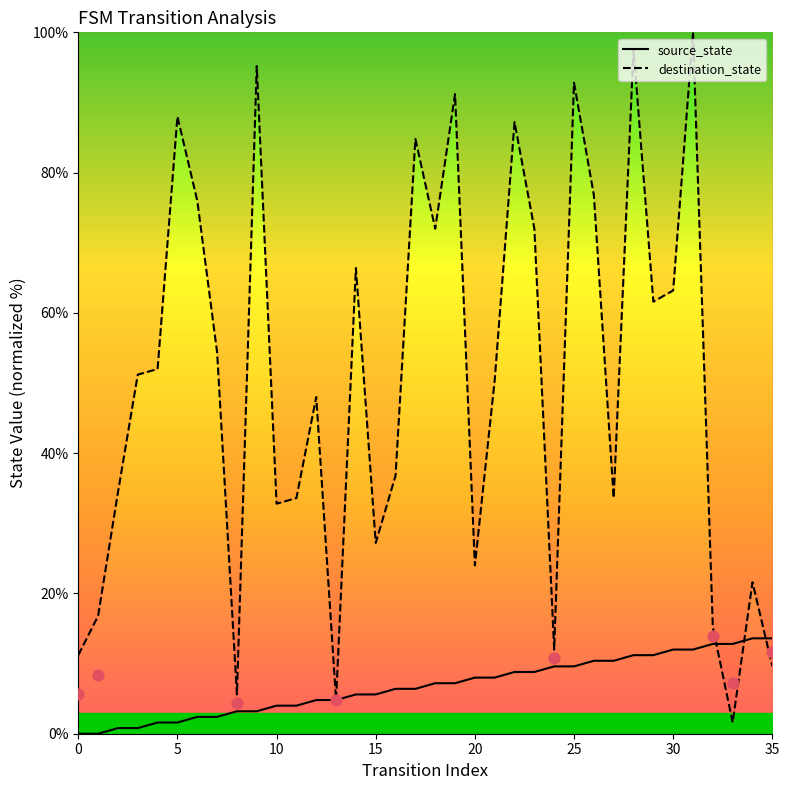

Which series has the largest total across all categories?

destination_state